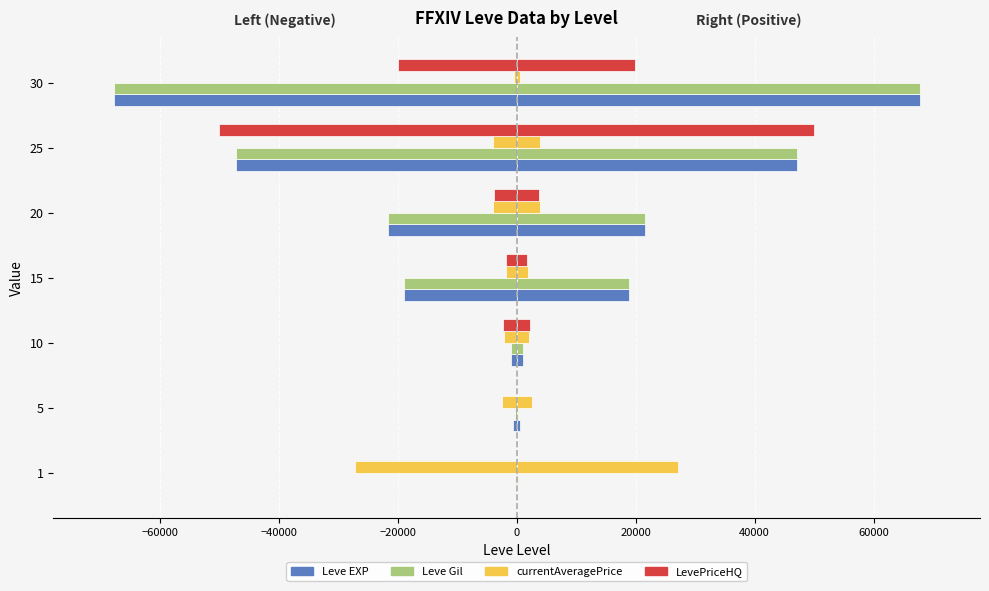

What is the value of the LevePriceHQ bar at the 6th from the left?

-50001